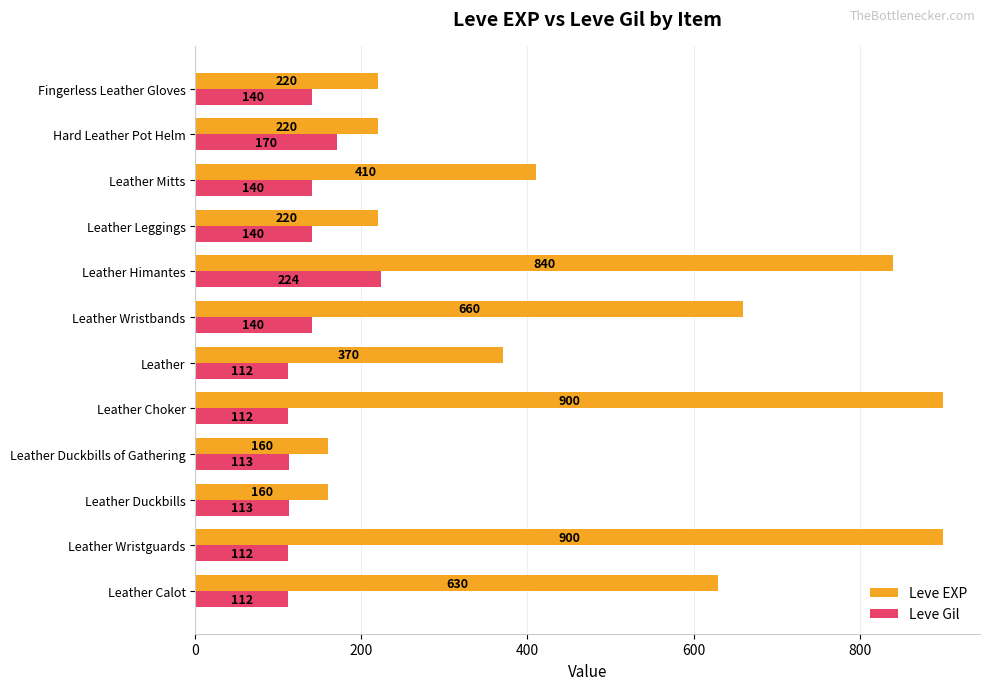

What is the sum of all Leve Gil values?

1628